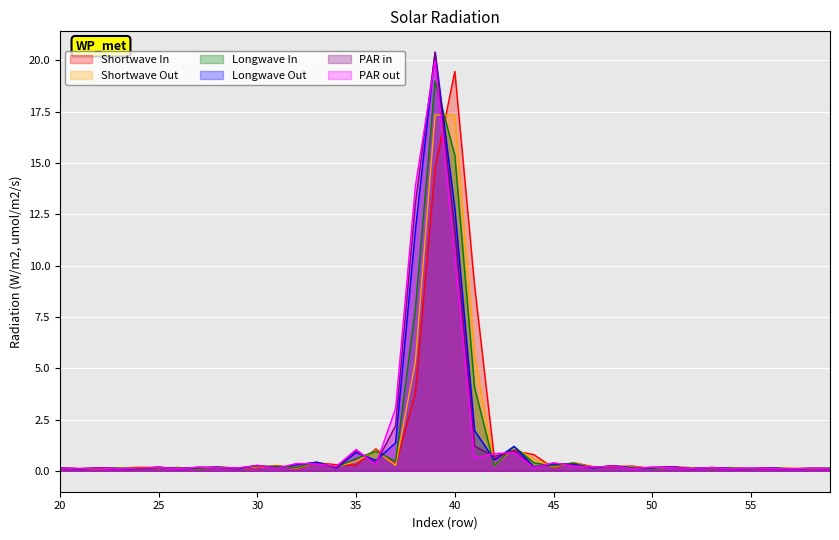

What is the highest value of the Shortwave In series?

19.5